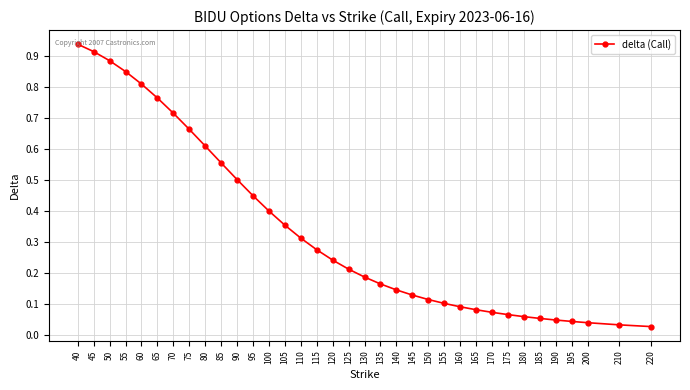

What is the change in value from 55 to 170?

-0.8